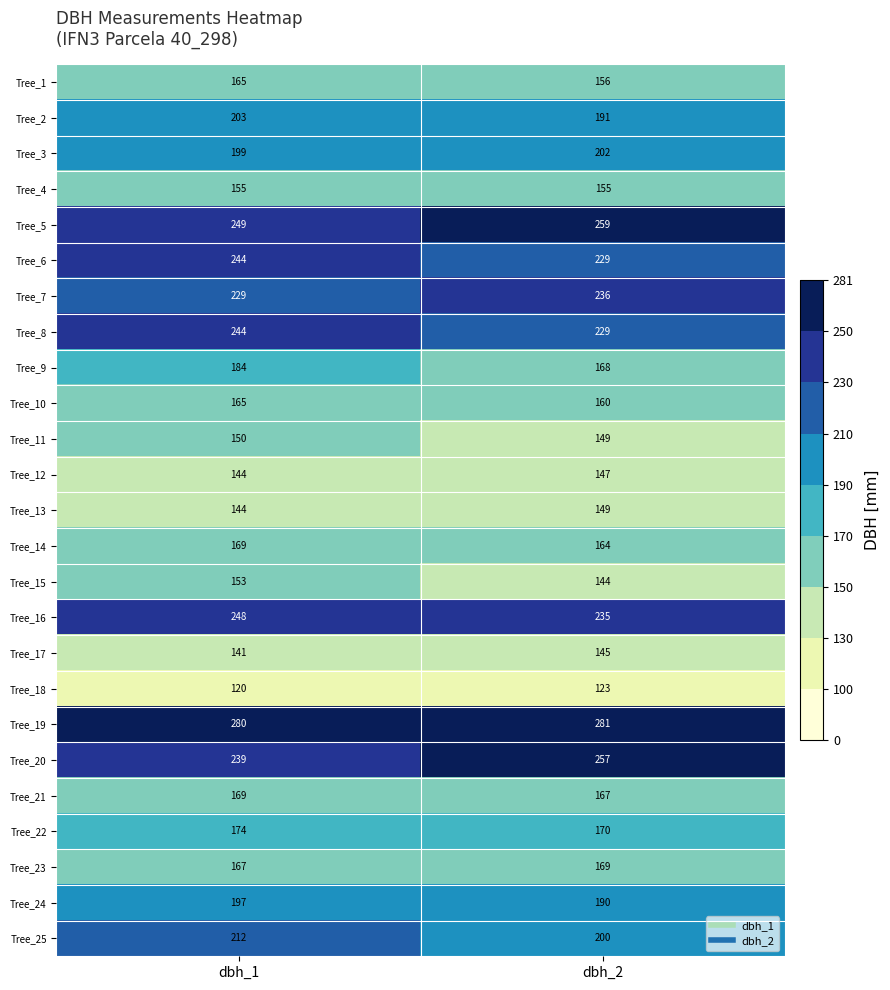

What is the total value across all series at dbh_1?

4744